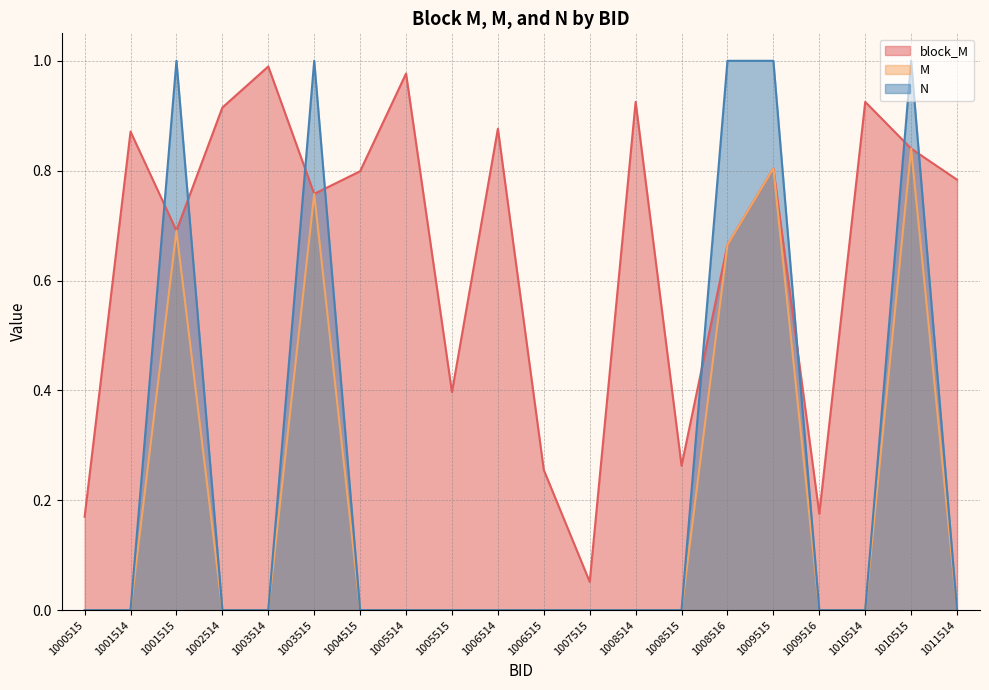

The value of N at 1002514 is 0.0. True or false?

True